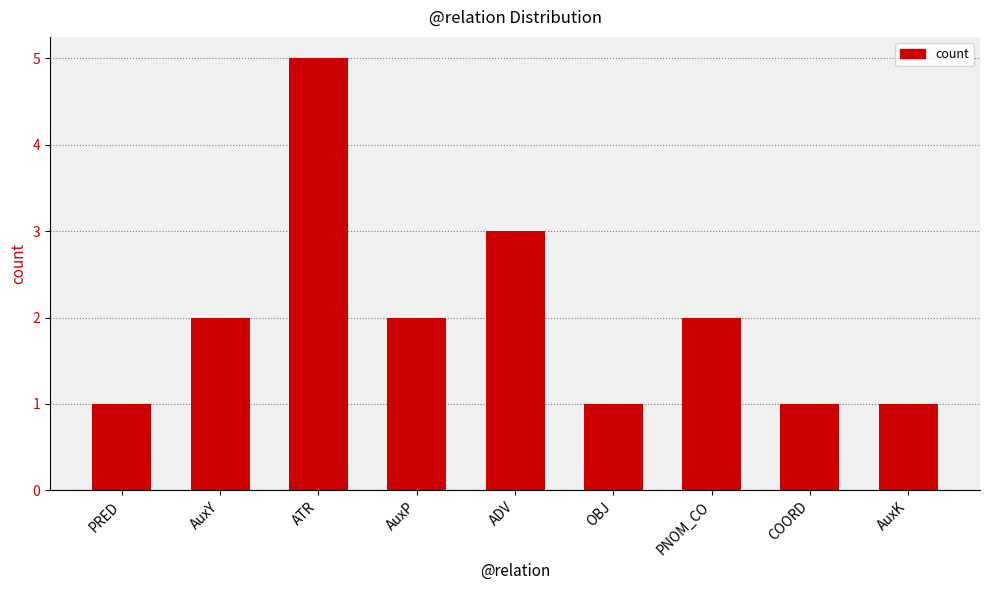

The chart shows a value of 1 at PNOM_CO. True or false?

False